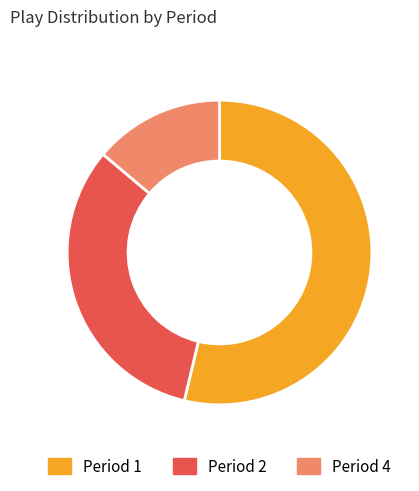

Which has a higher value, Period 4 or Period 2?

Period 2